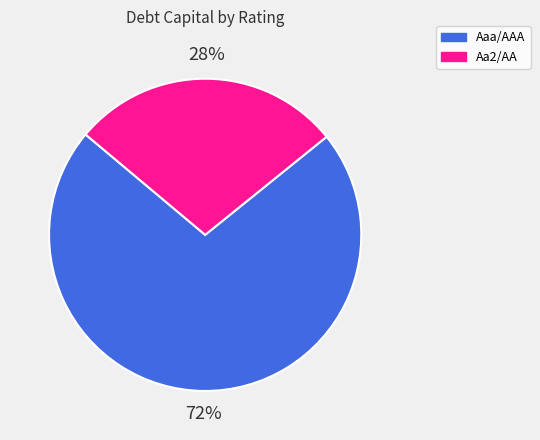

How many slices are in this pie chart?

2